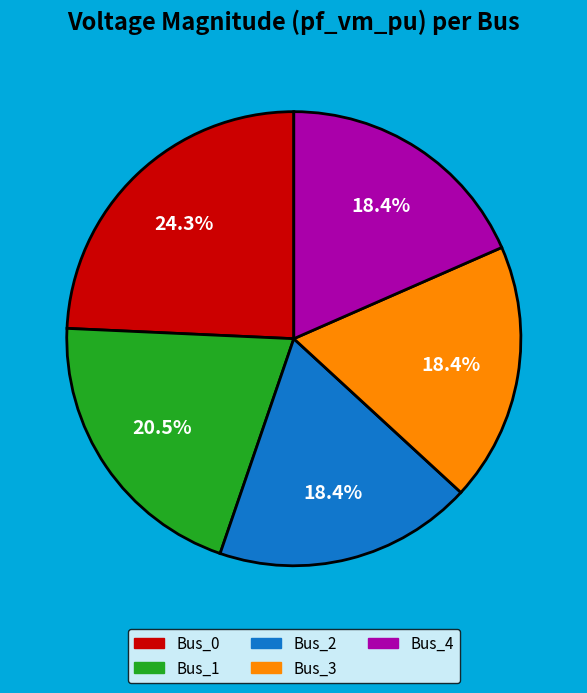

Approximately how many times larger is the value at Bus_4 compared to Bus_0?

0.8